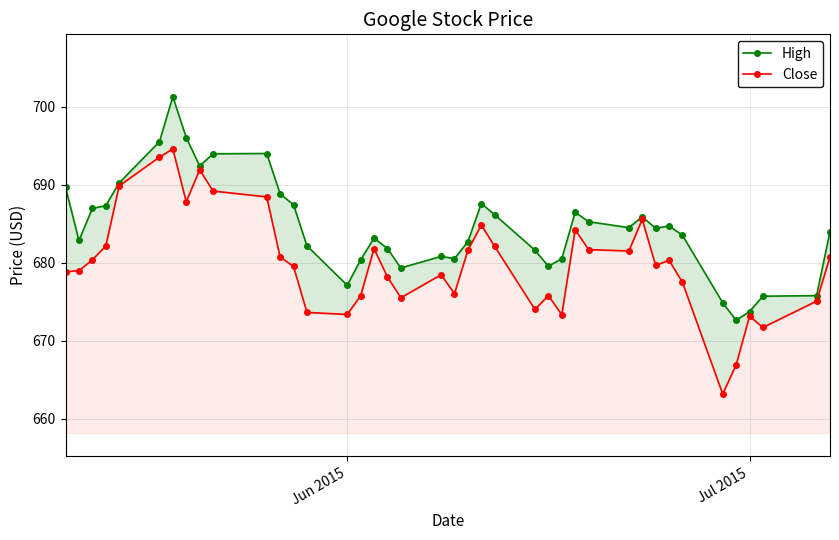

True or false: High and Close intersect in this chart.

False